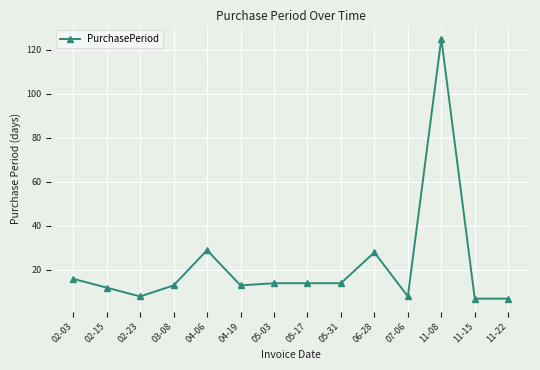

What is the change in value from 05-31 to 11-22?

-7